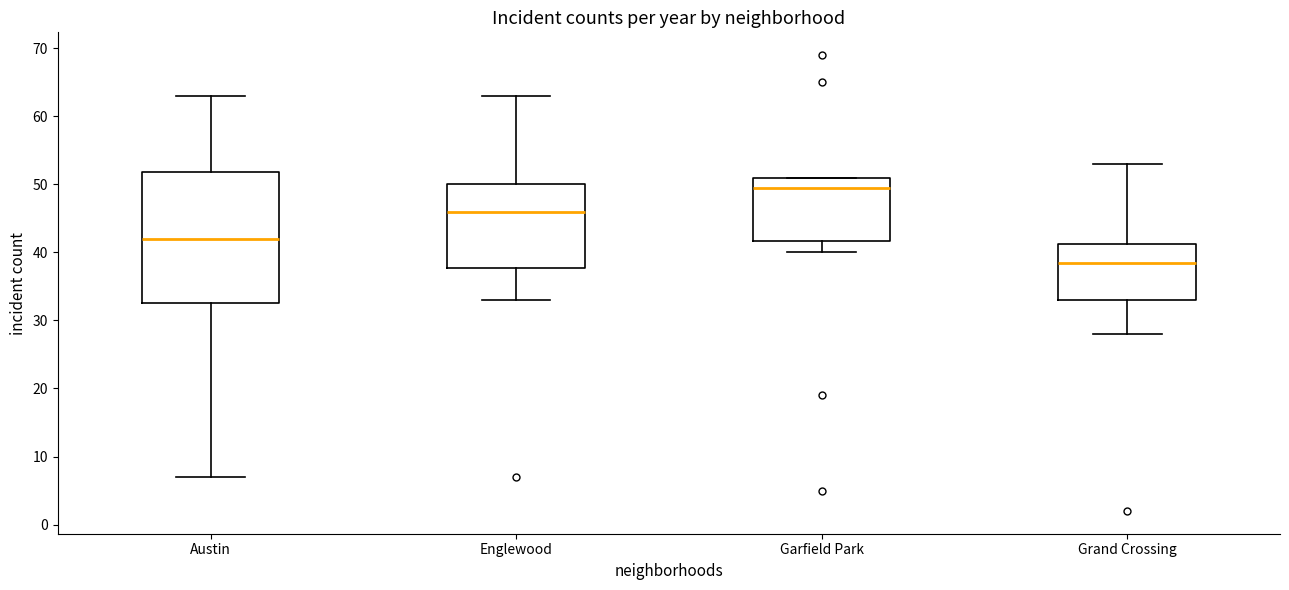

Reading left to right, transcribe this box plot: for each box, give where its median line is, the range the box spans, and where its two whiskers end, as read against the y-axis. The values are not printed on the chart, so give them approximately, as read against the axis.

Austin: median 42, box 33 to 52, whiskers 7 to 63
Englewood: median 46, box 38 to 50, whiskers 33 to 63
Garfield Park: median 50, box 42 to 51, whiskers 40 to 51
Grand Crossing: median 39, box 33 to 41, whiskers 28 to 53